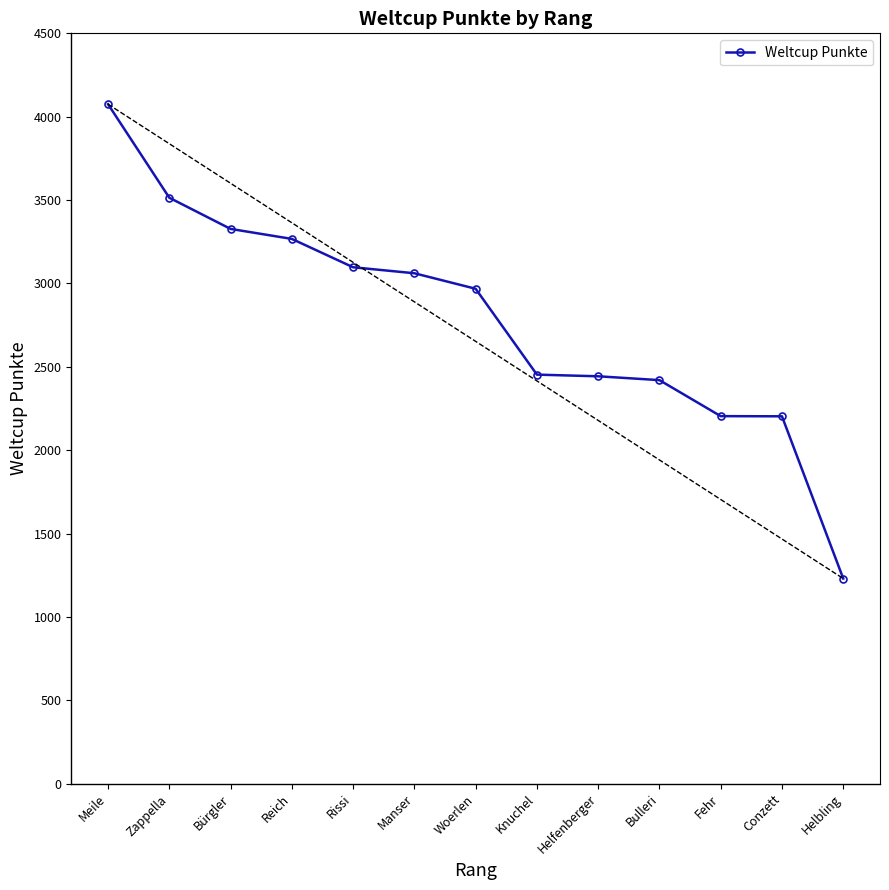

What value does the data have at Rissi?

3097